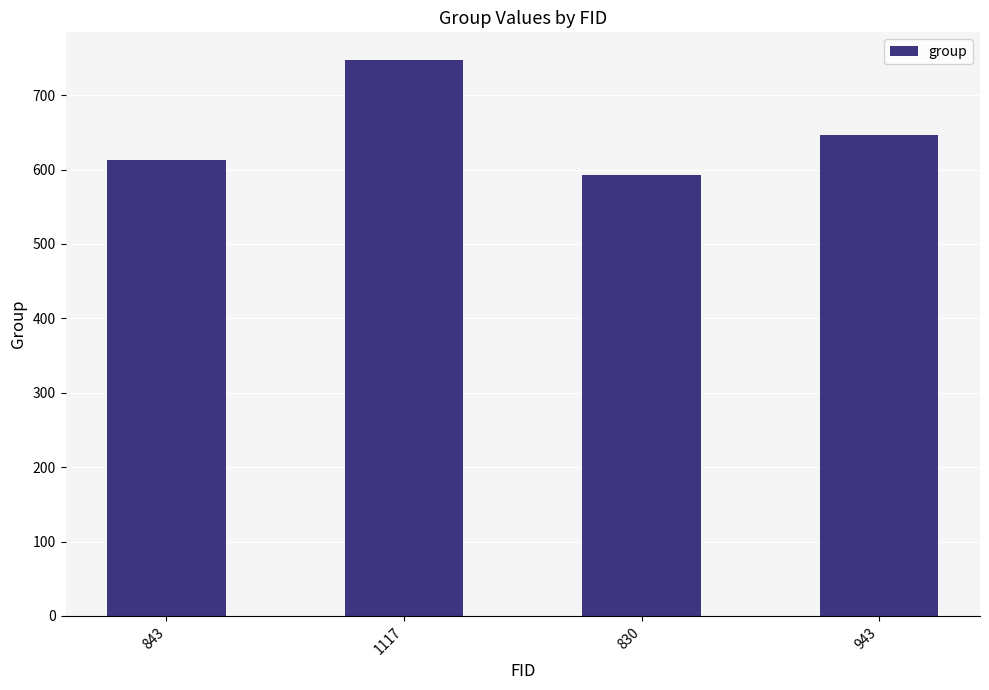

Rank the categories by value from lowest to highest.

830, 843, 943, 1117